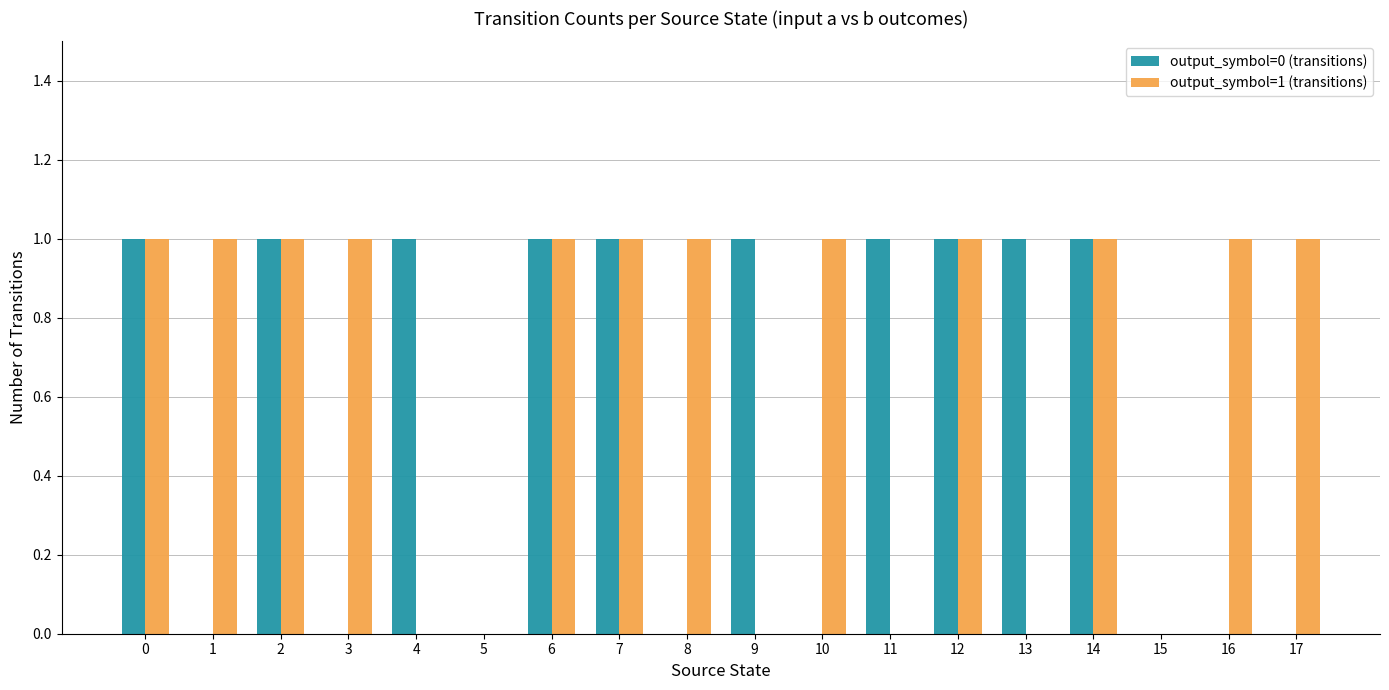

Reading left to right, transcribe all the data shown in this chart.

output_symbol=0 (transitions): 1	0	1	0	1	0	1	1	0	1	0	1	1	1	1	0	0	0
output_symbol=1 (transitions): 1	1	1	1	0	0	1	1	1	0	1	0	1	0	1	0	1	1